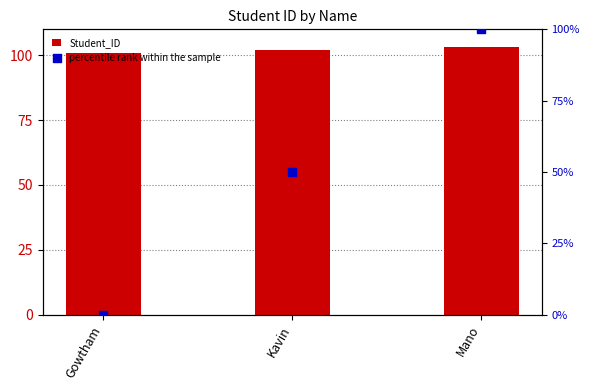

Which series has the largest total across all categories?

Student_ID